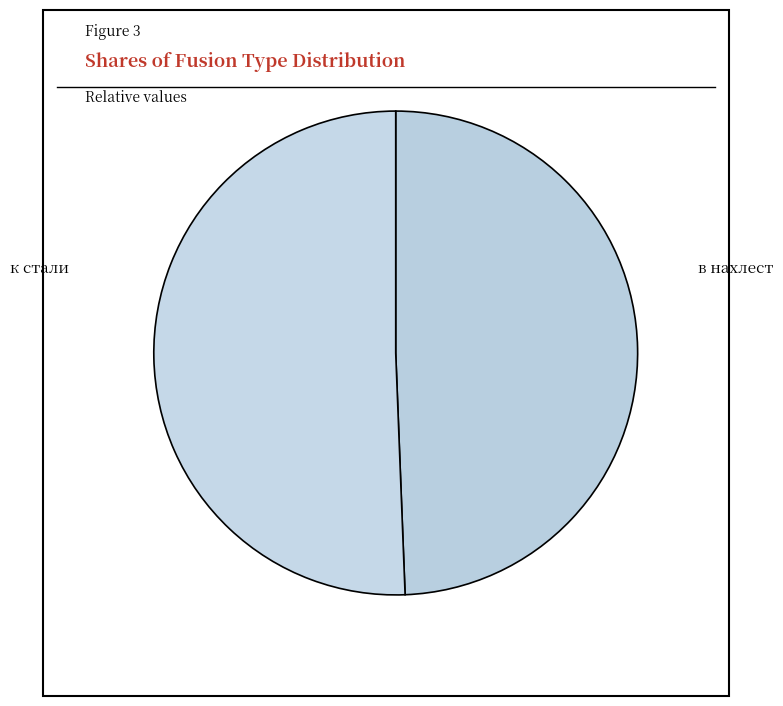

Approximately how many times larger is the value at к стали compared to в нахлест?

1.0